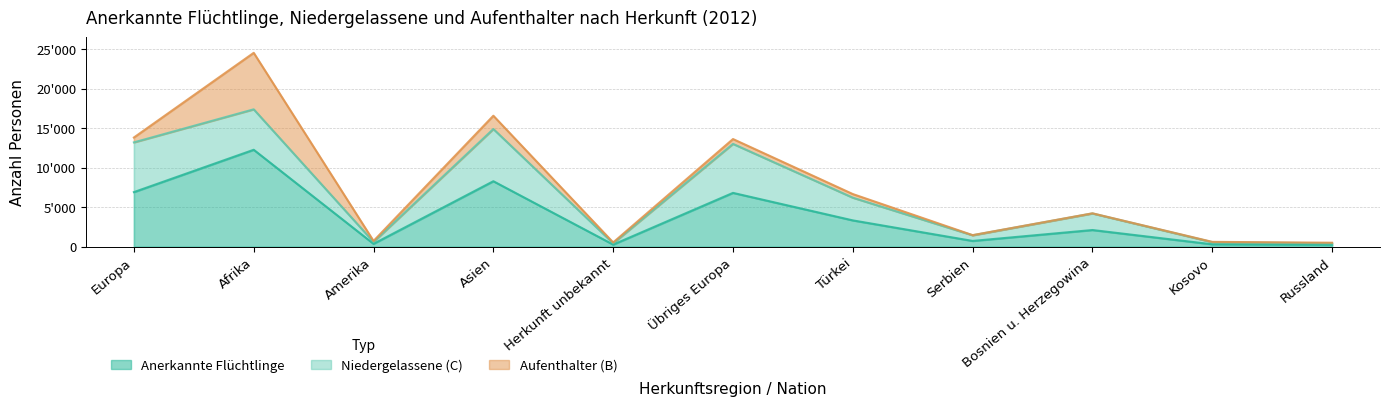

At how many categories does at least one series exceed 3221?

5